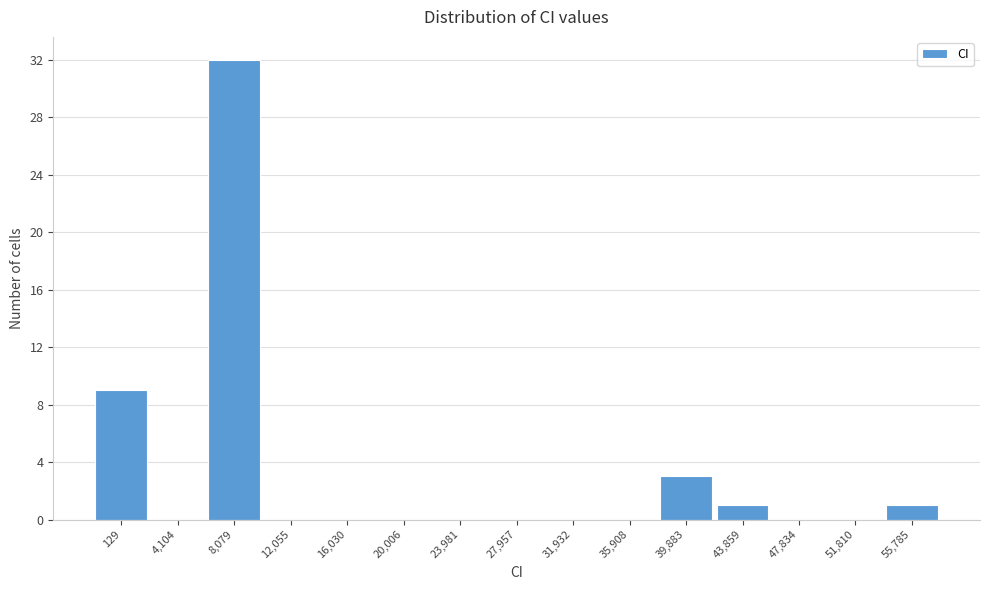

Reading left to right, transcribe all the data shown in this chart.

129=9	4,104=0	8,079=32	12,055=0	16,030=0	20,006=0	23,981=0	27,957=0	31,932=0	35,908=0	39,883=3	43,859=1	47,834=0	51,810=0	55,785=1